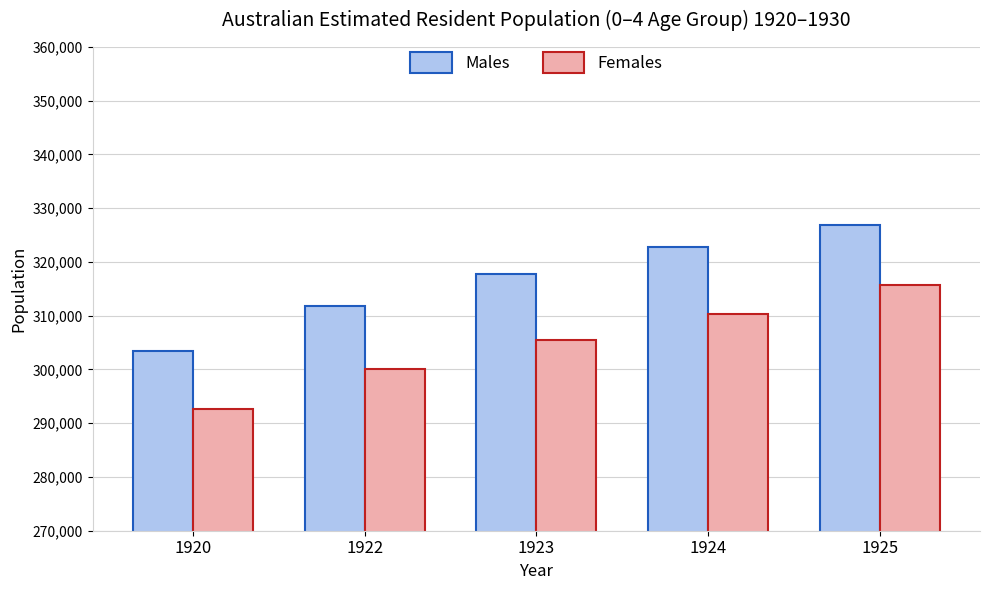

How many distinct data groups are displayed?

2